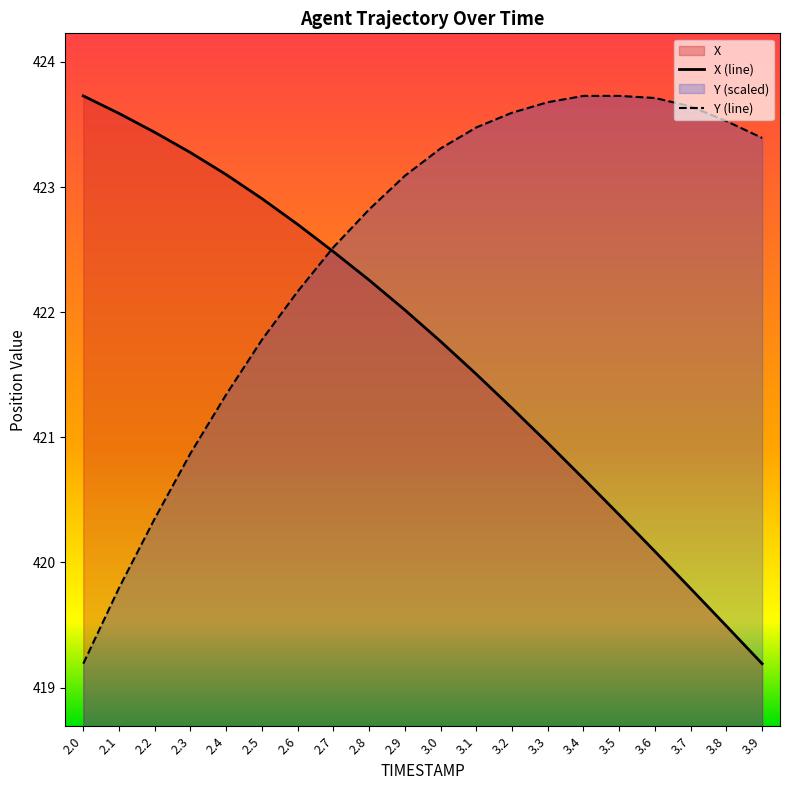

Reading left to right, what are all the values shown in this chart?

X: 2.0=423.7	2.1=423.6	2.2=423.4	2.3=423.3	2.4=423.1	2.5=422.9	2.6=422.7	2.7=422.5	2.8=422.3	2.9=422.0	3.0=421.8	3.1=421.5	3.2=421.2	3.3=421.0	3.4=420.7	3.5=420.4	3.6=420.1	3.7=419.8	3.8=419.5	3.9=419.2
Y: 2.0=419.2	2.1=419.8	2.2=420.4	2.3=420.9	2.4=421.3	2.5=421.8	2.6=422.2	2.7=422.5	2.8=422.8	2.9=423.1	3.0=423.3	3.1=423.5	3.2=423.6	3.3=423.7	3.4=423.7	3.5=423.7	3.6=423.7	3.7=423.6	3.8=423.5	3.9=423.4